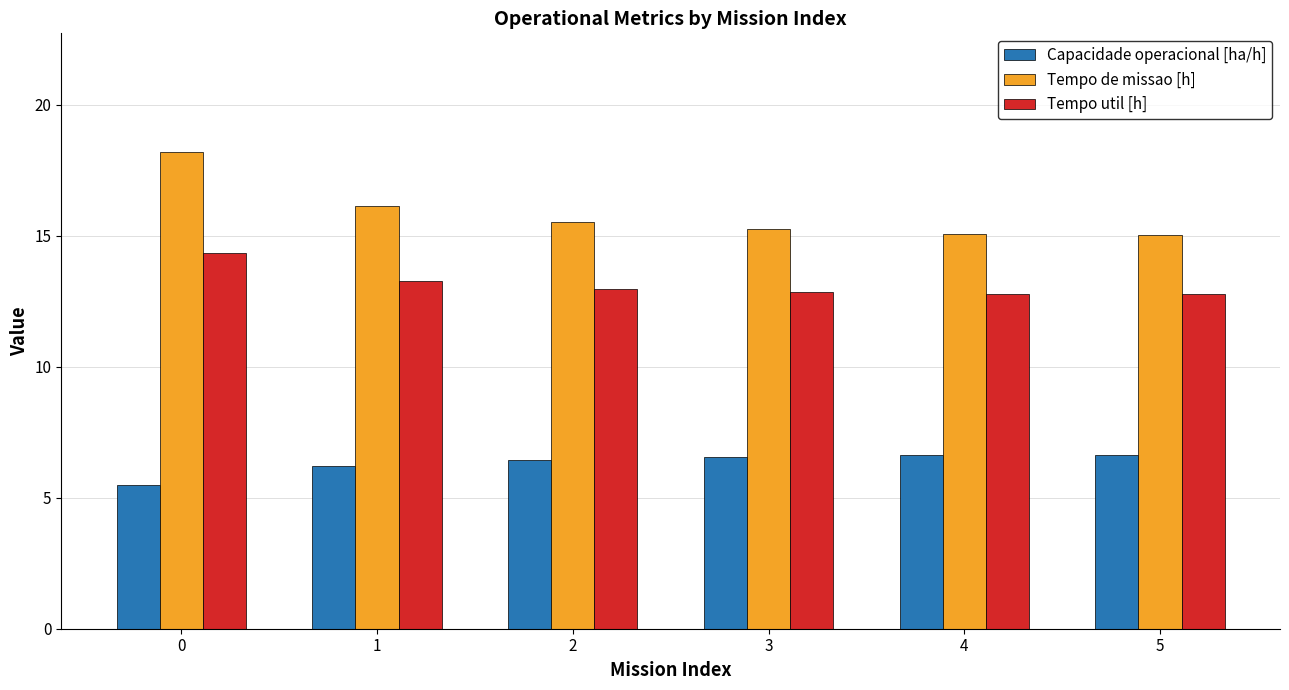

How many bars are there in each group?

3